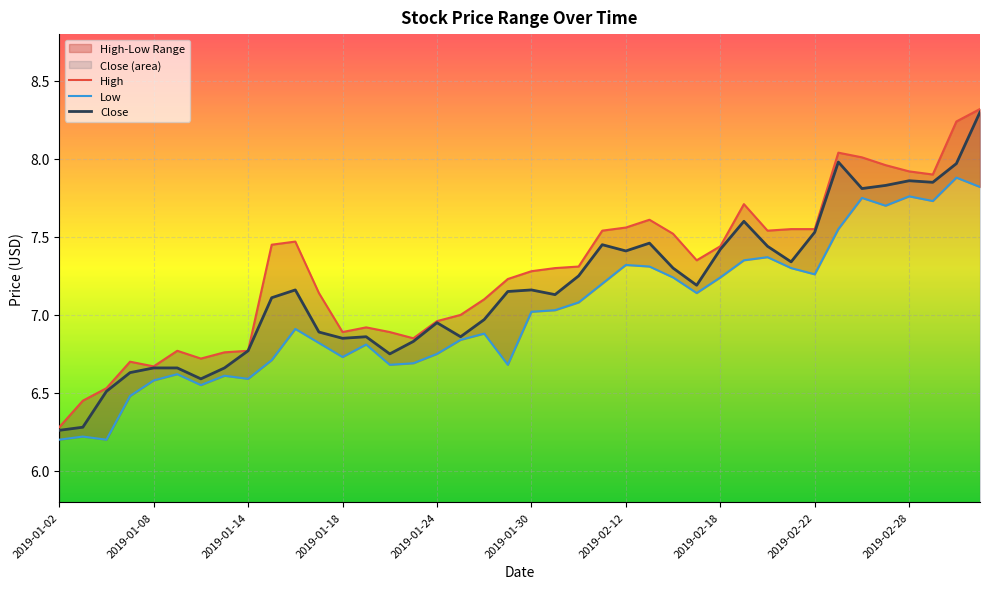

What is the lowest value of the Close series?

6.3